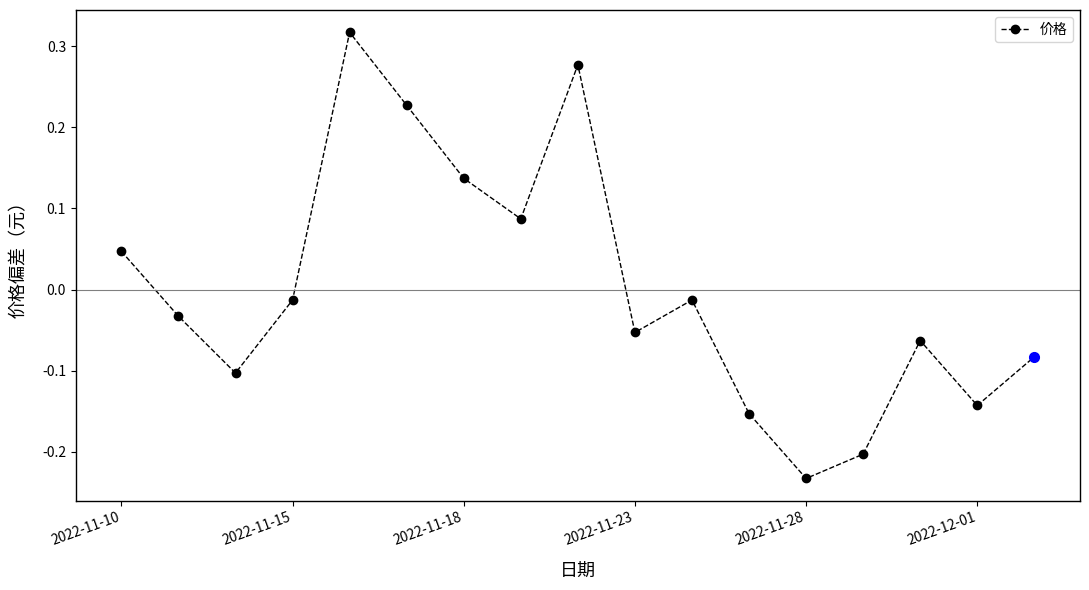

How many interior local valleys (lower than both neighbors) does the data have?

5